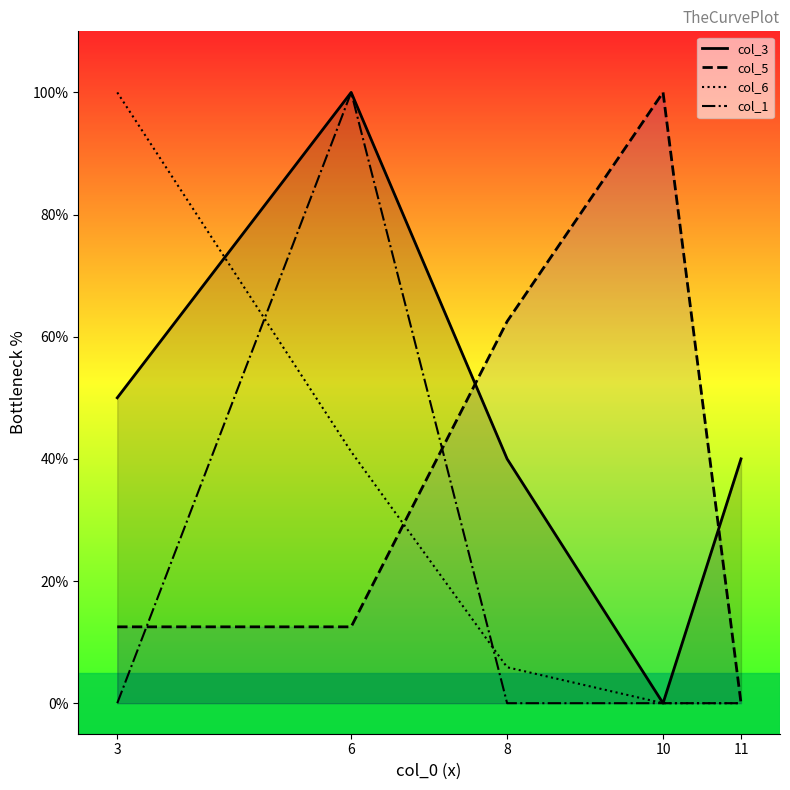

Which series ends up on top after the final intersection of col_6 and col_1?

col_6